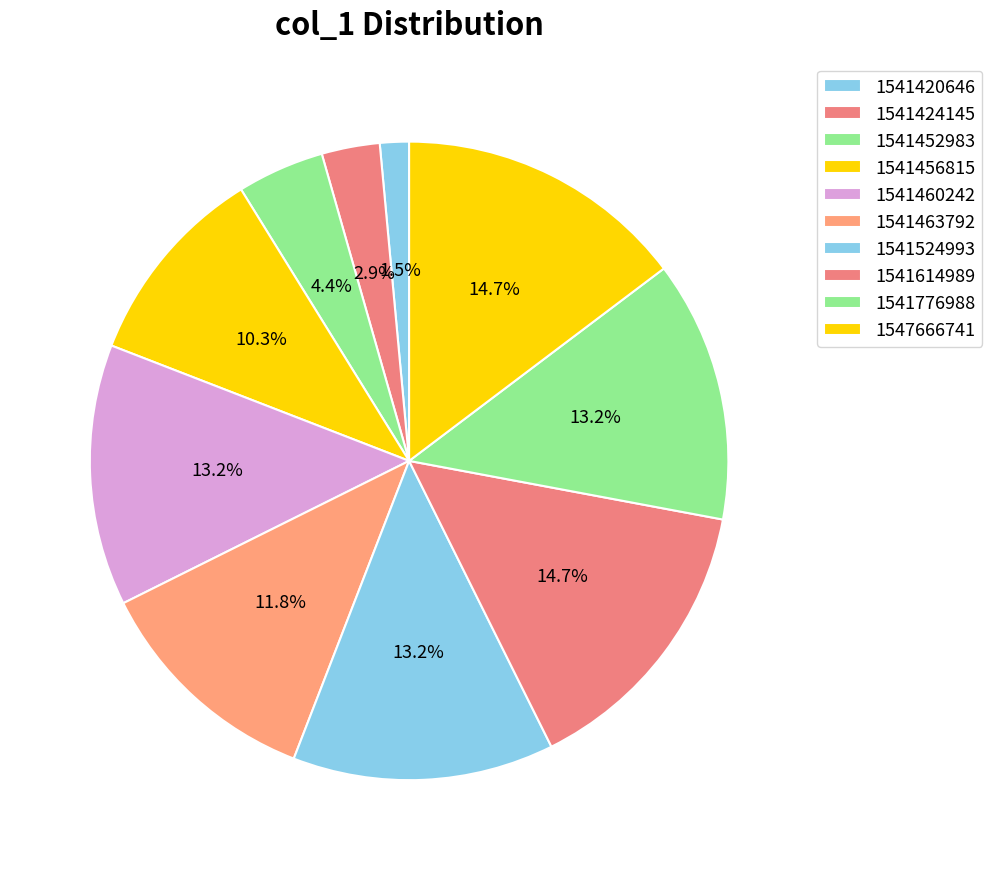

Does 1541424145 represent more than half of the total?

No